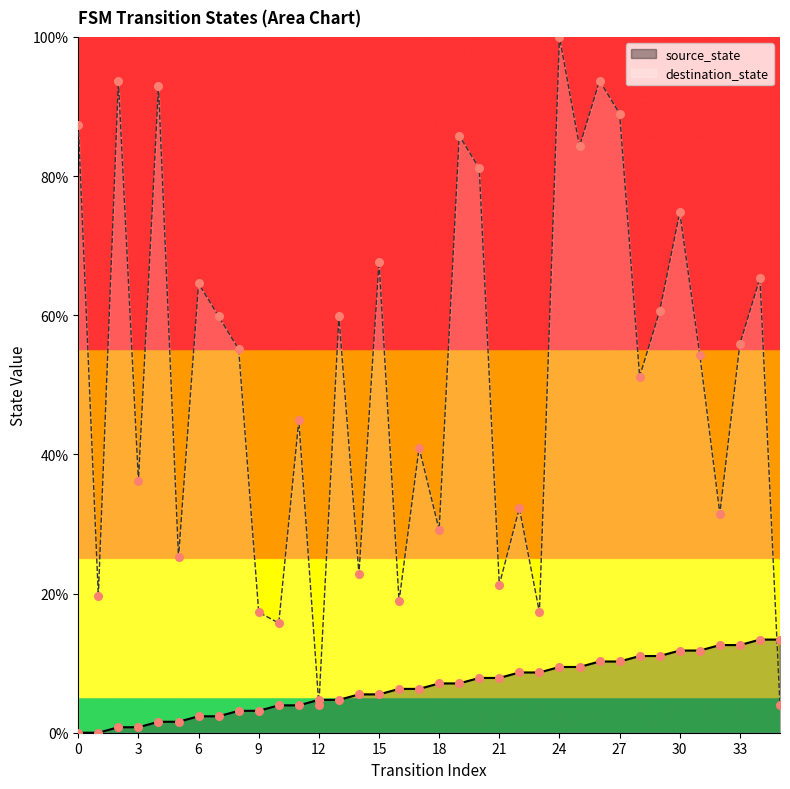

Which series has the largest total across all categories?

destination_state